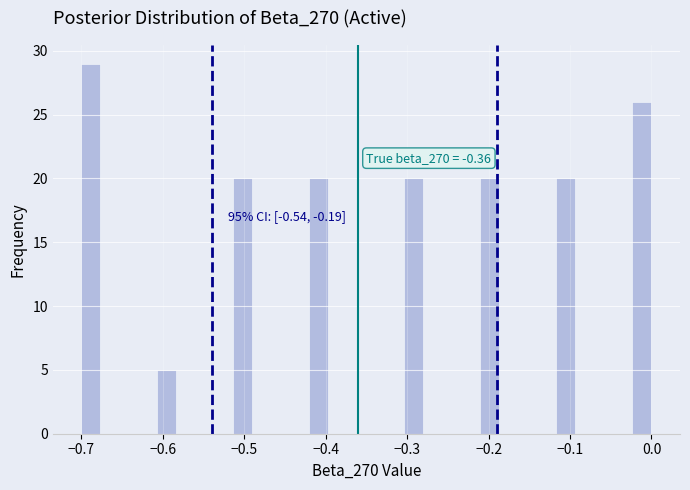

Around what value on the x-axis is the tallest bar? Give the approximate position of its centre, as read against the axis.

-0.69